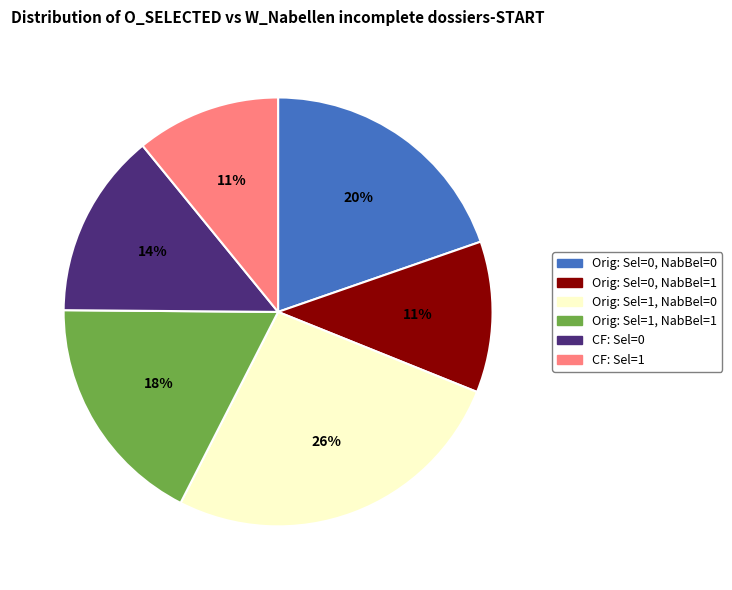

Is there any slice that represents more than half of the pie?

No